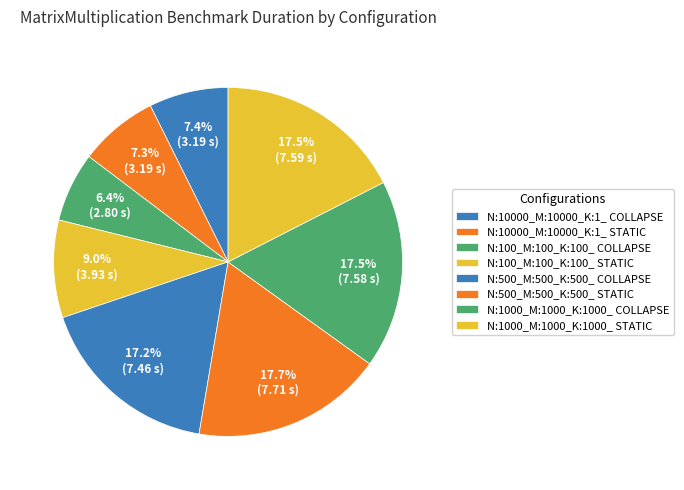

What is the change in value from N:500_M:500_K:500_ STATIC to N:1000_M:1000_K:1000_ STATIC?

-0.1